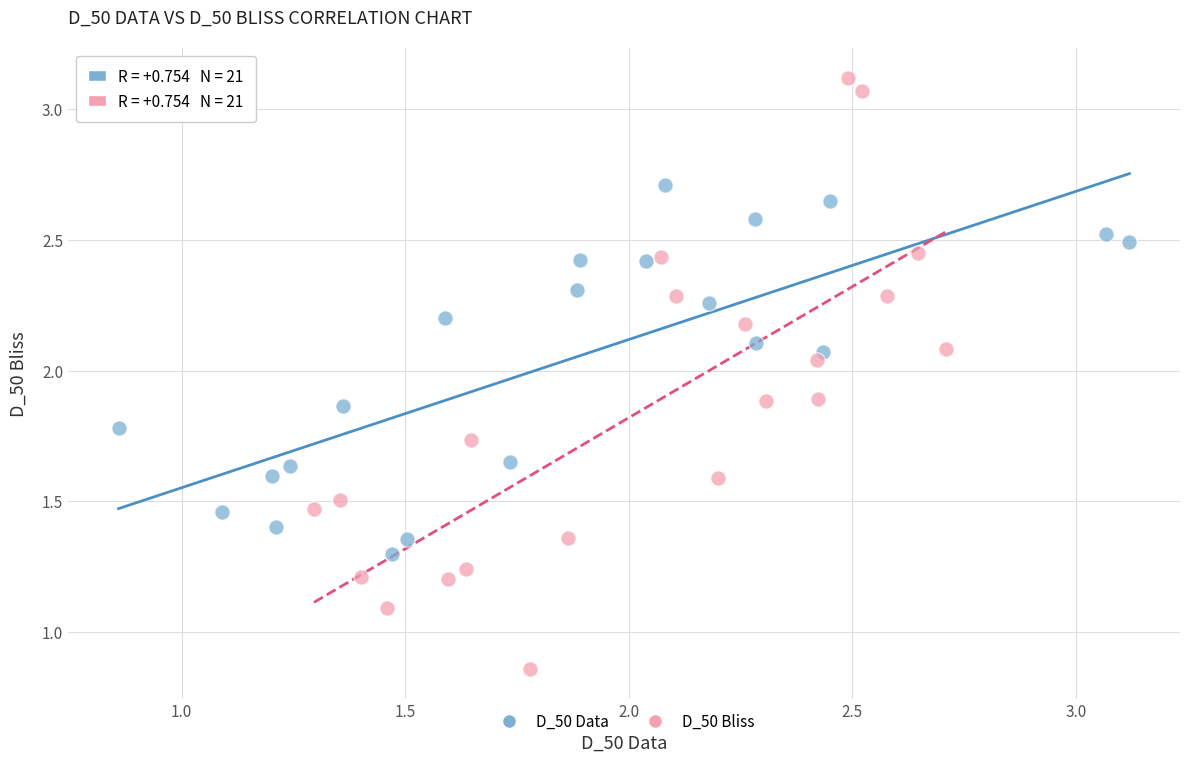

Which series contains the highest Y value?

D_50 Bliss